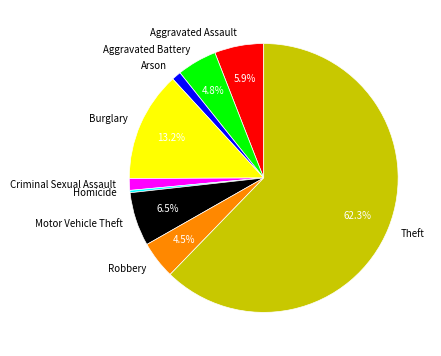

Does any single category account for the majority?

Yes